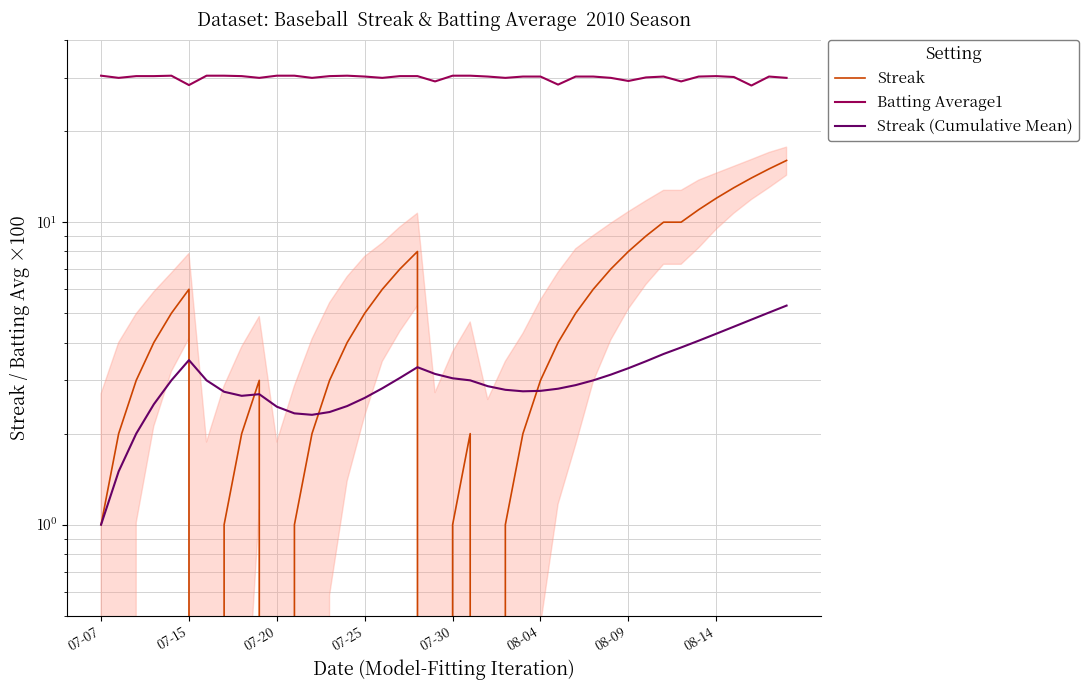

What is the sum of all Batting Average1 values?

1203.2